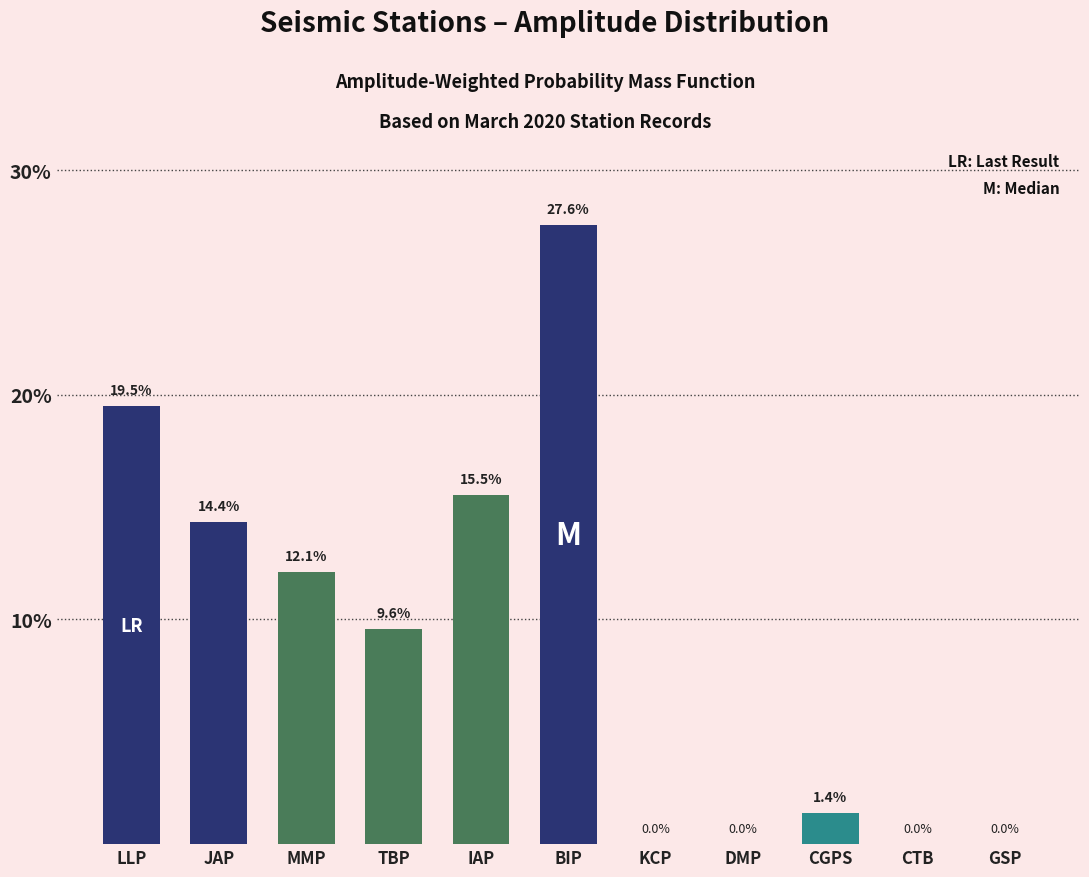

Where is the data nearest to the value 13?

MMP